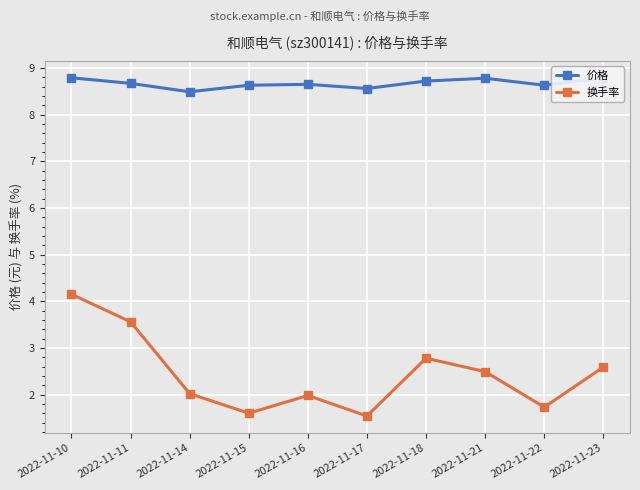

Reading left to right, list all the values displayed in this chart.

价格: 2022-11-10=8.8	2022-11-11=8.7	2022-11-14=8.5	2022-11-15=8.6	2022-11-16=8.7	2022-11-17=8.6	2022-11-18=8.7	2022-11-21=8.8	2022-11-22=8.6	2022-11-23=8.8
换手率: 2022-11-10=4.2	2022-11-11=3.6	2022-11-14=2.0	2022-11-15=1.6	2022-11-16=2.0	2022-11-17=1.5	2022-11-18=2.8	2022-11-21=2.5	2022-11-22=1.7	2022-11-23=2.6